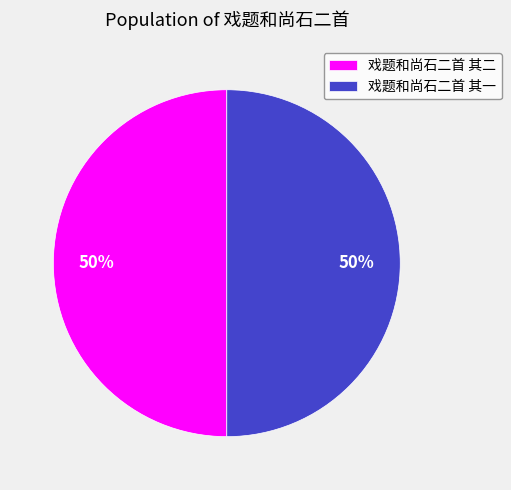

What percentage is the 戏题和尚石二首 其一 slice, to the nearest percent?

50%